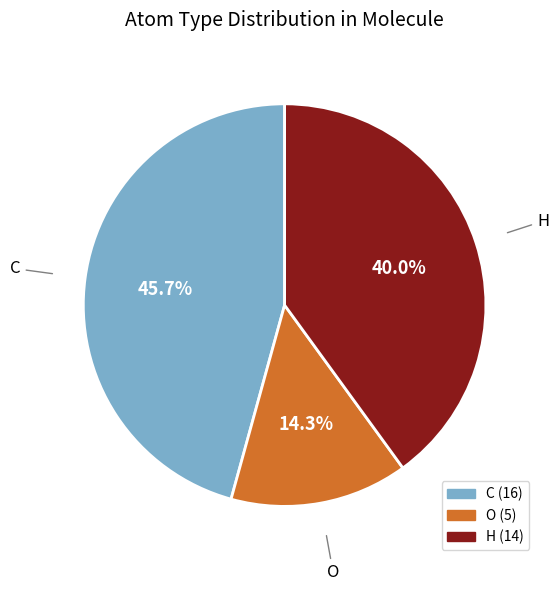

How many segments does this pie chart have?

3